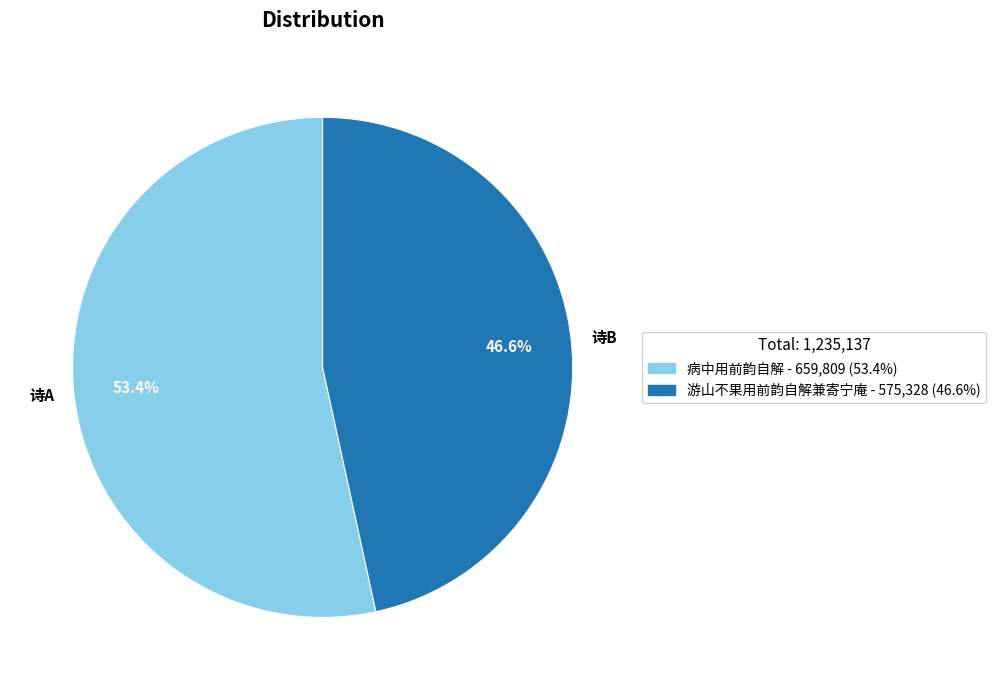

Does 诗B represent more than half of the total?

No